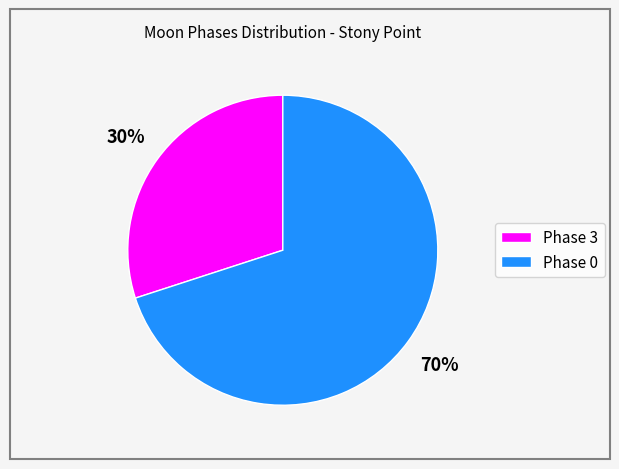

To the nearest percent, what is the difference between the largest and smallest slice percentages?

40%